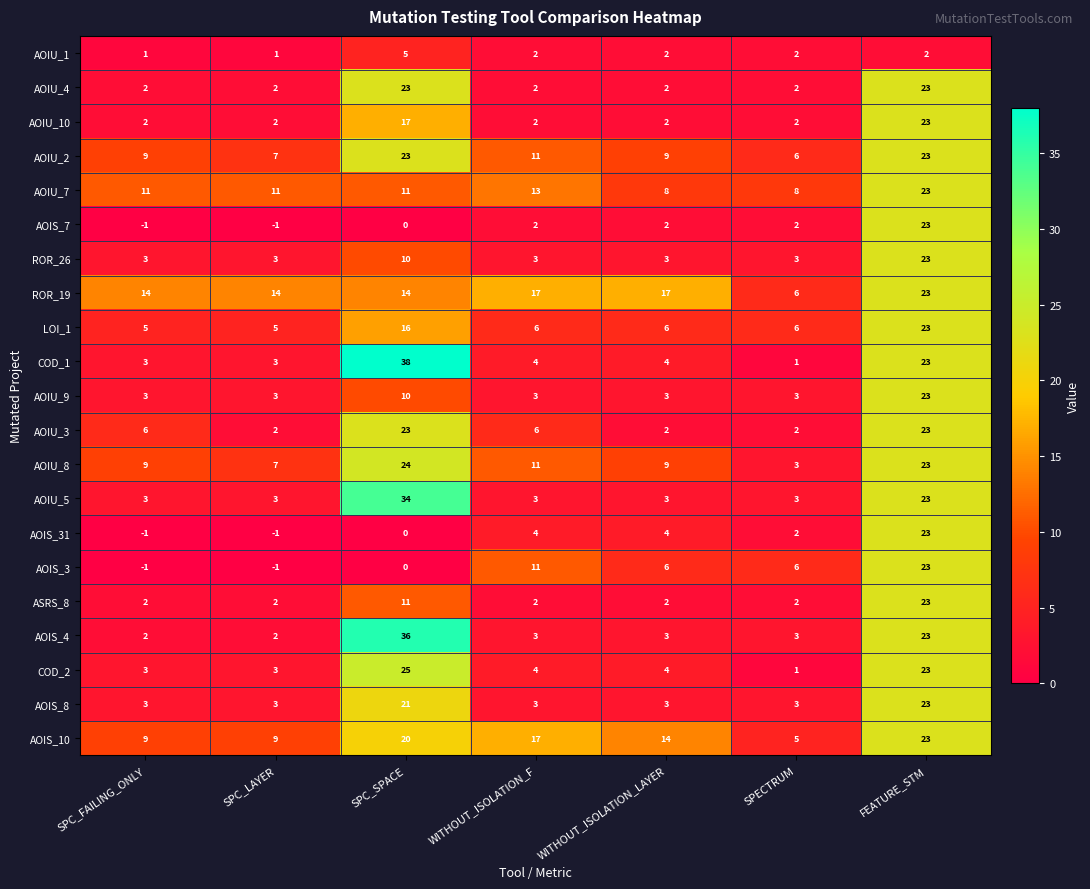

What is the maximum value for AOIU_3?

23